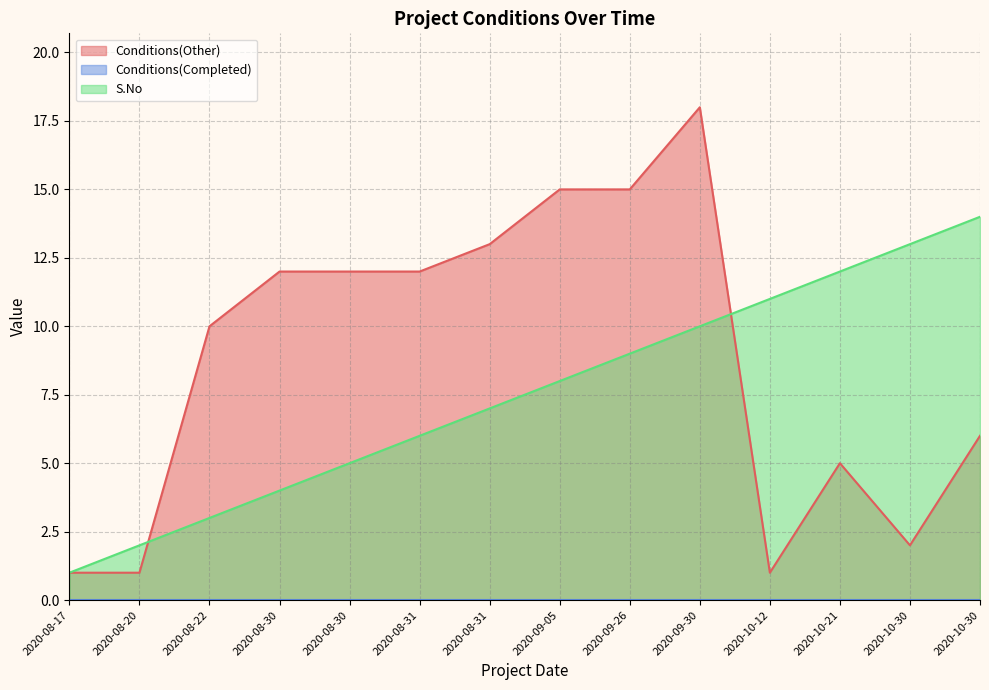

What is the label of the 5th point from the right?

2020-09-30